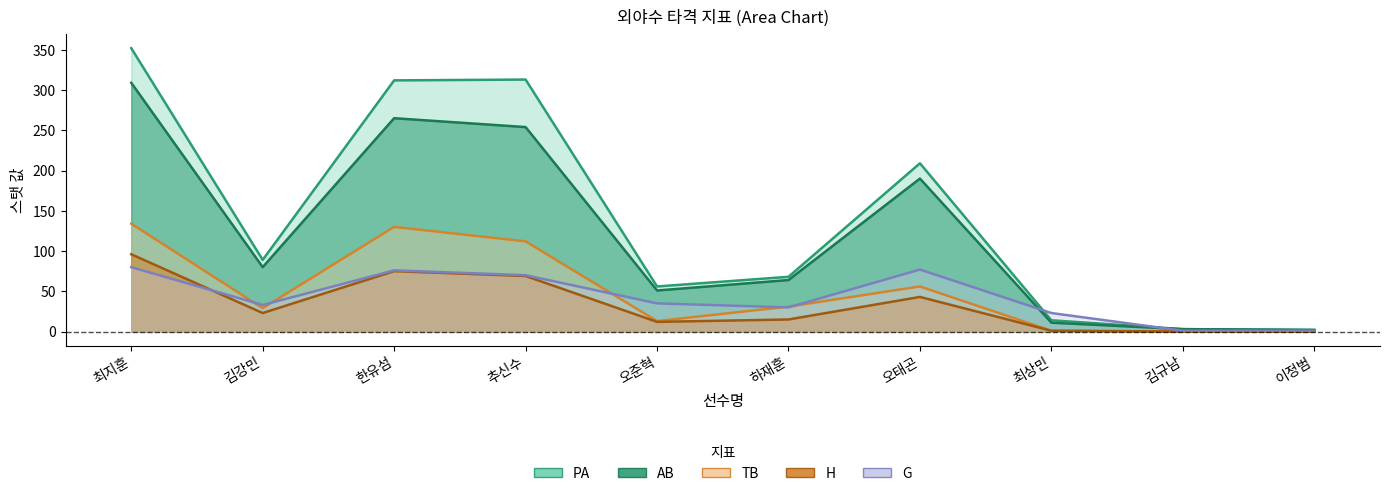

True or false: H and PA intersect in this chart.

False